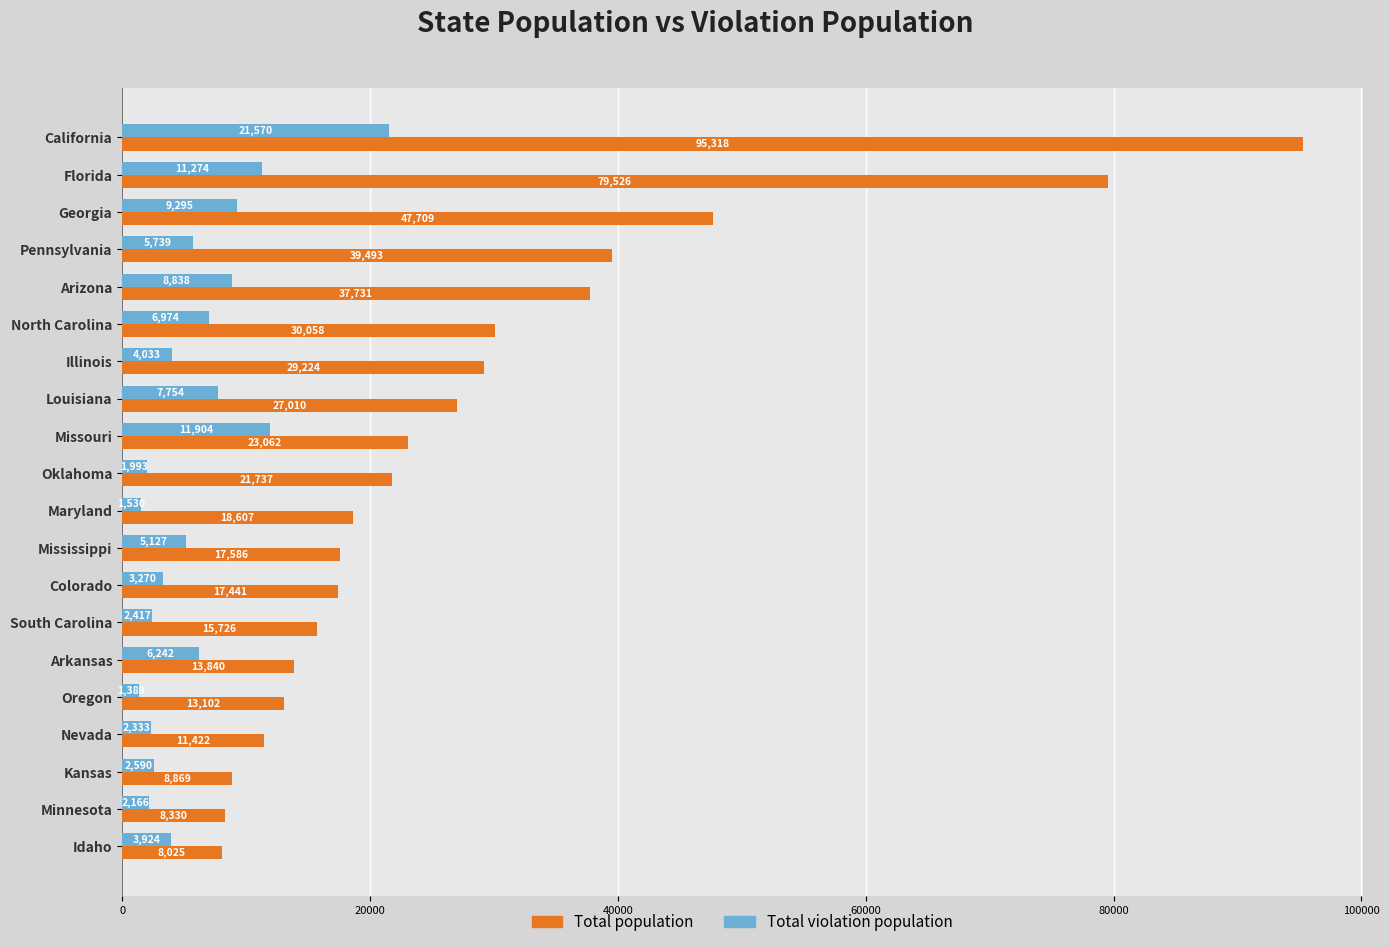

What value does the Total violation population series have at Georgia?

9295